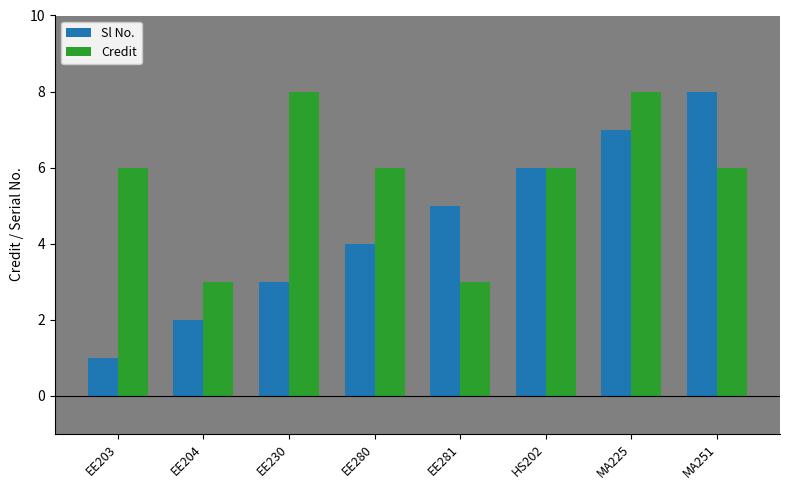

What is the difference between the highest and lowest values at EE230?

5